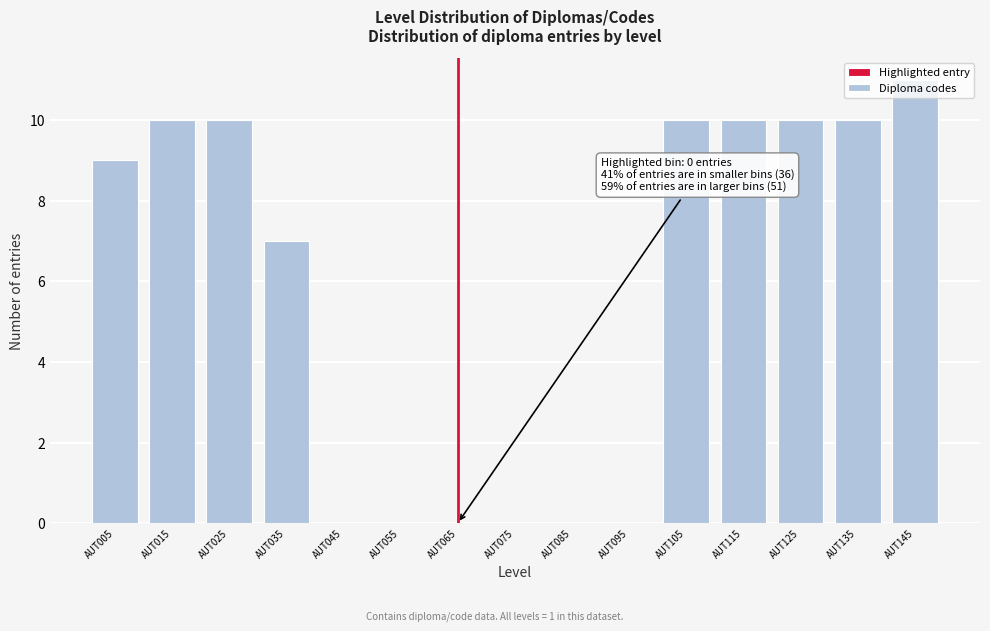

Over which range of the x-axis is the bar tallest?

140 to 150